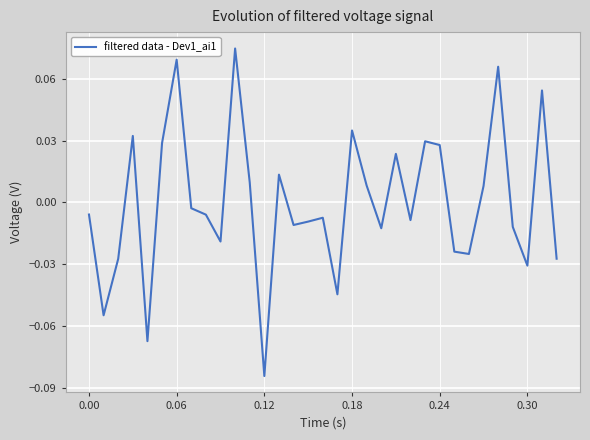

How many lines are shown in the chart?

1